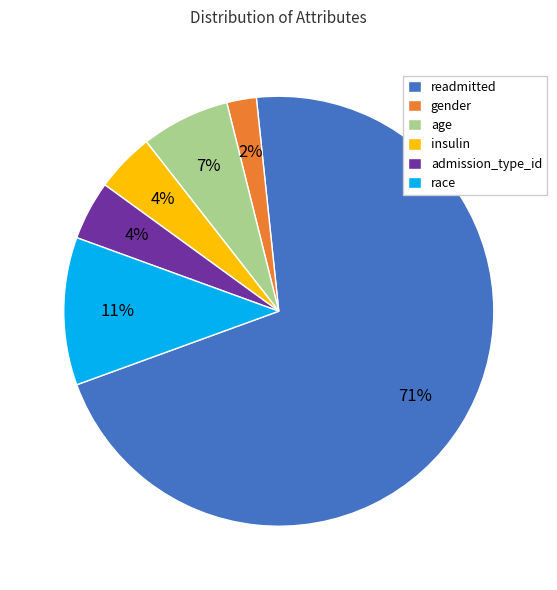

Between insulin and readmitted, which is larger?

readmitted